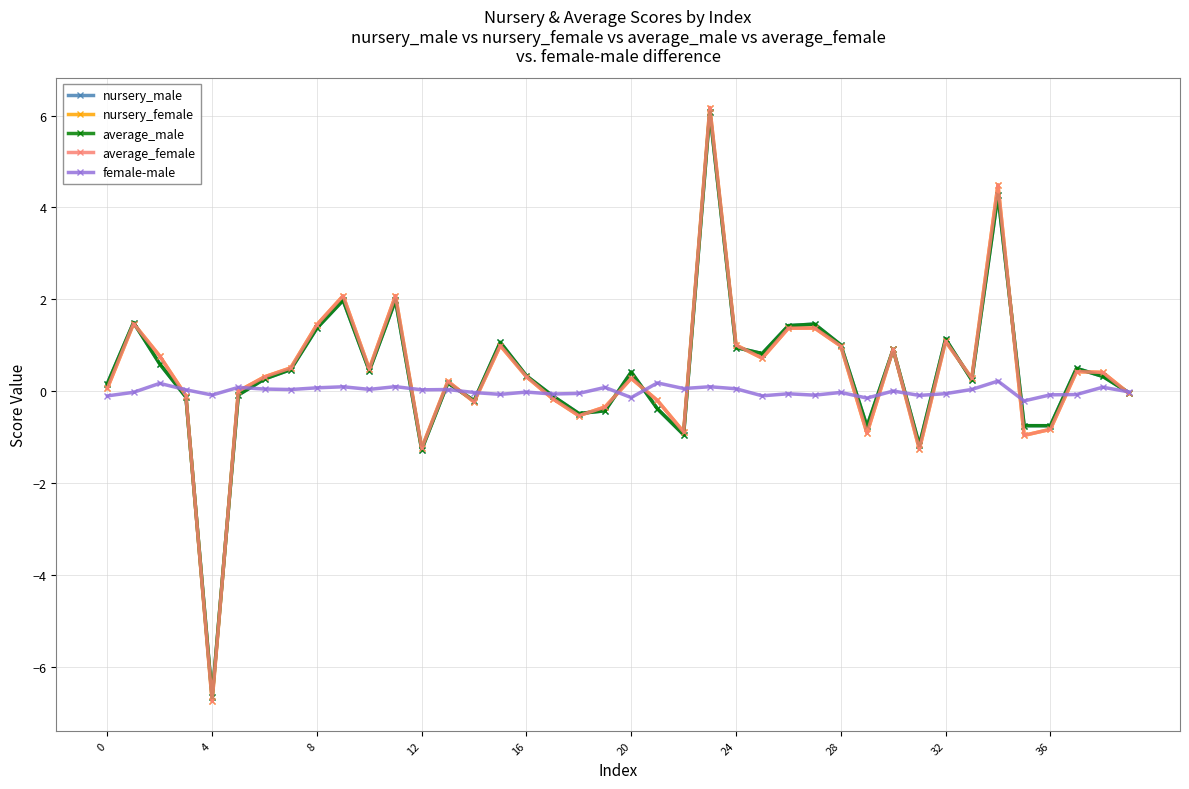

Which series has the widest spread of values?

average_female